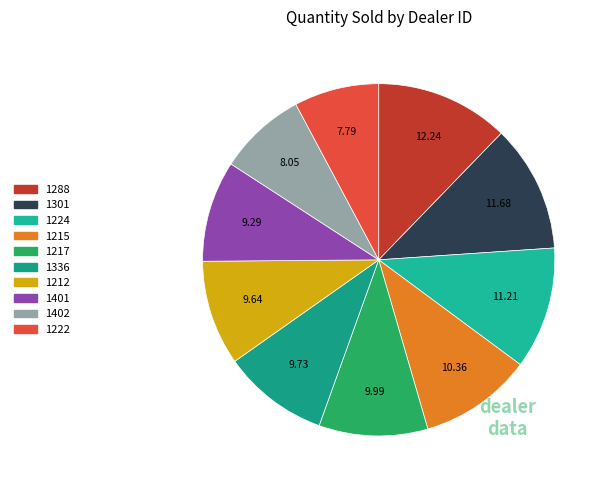

Between 1288 and 1224, which is larger?

1288